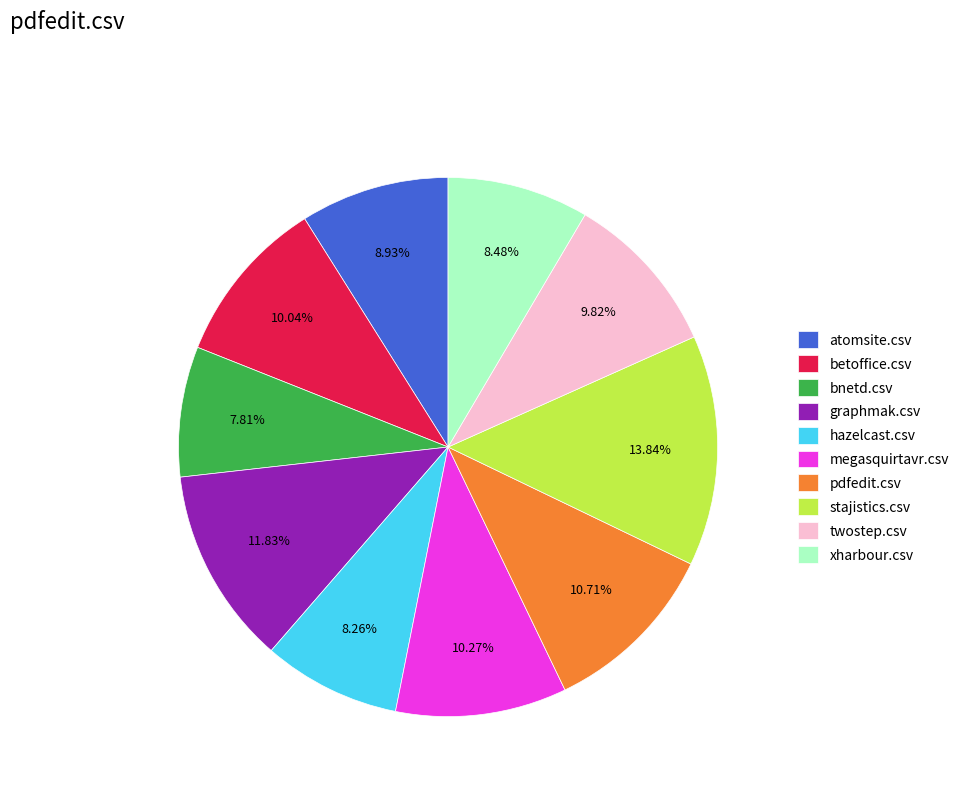

Does xharbour.csv represent more than half of the total?

No